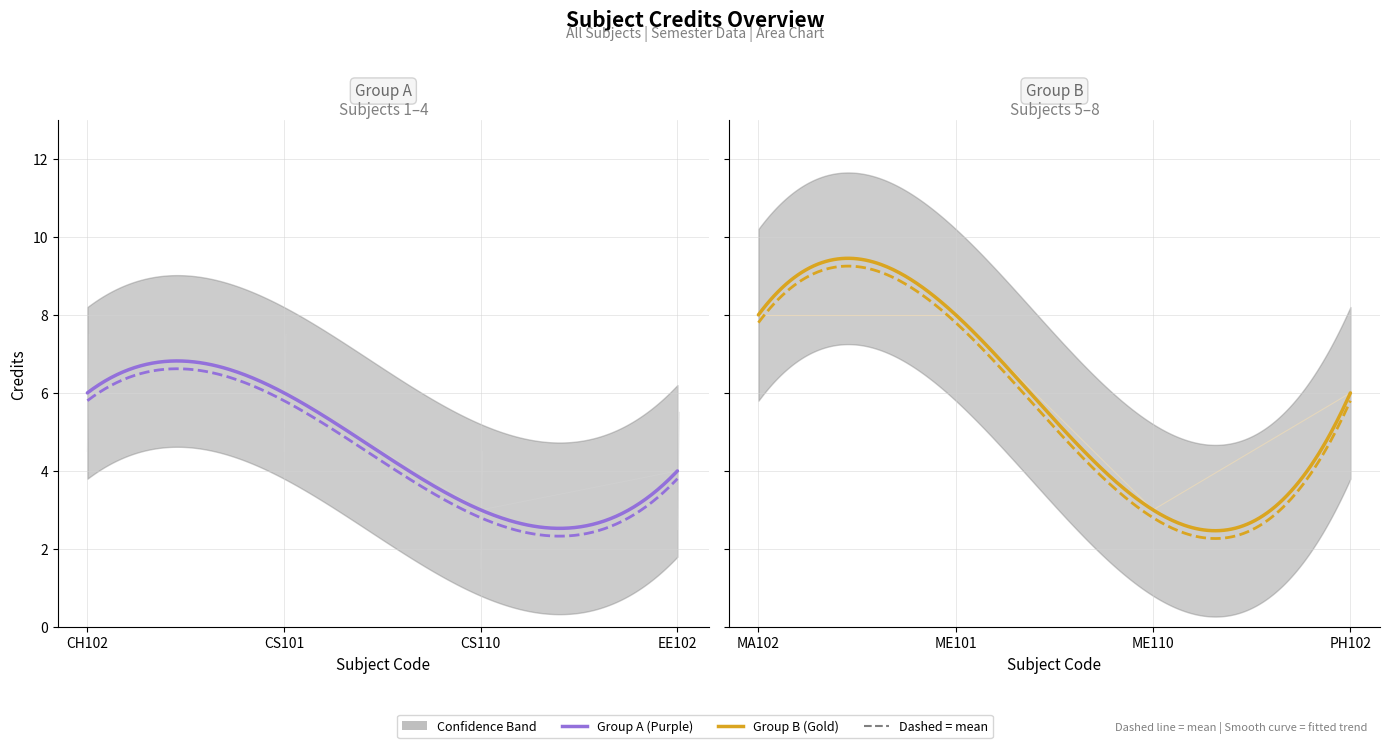

What is the value of the 2nd point from the left?

6